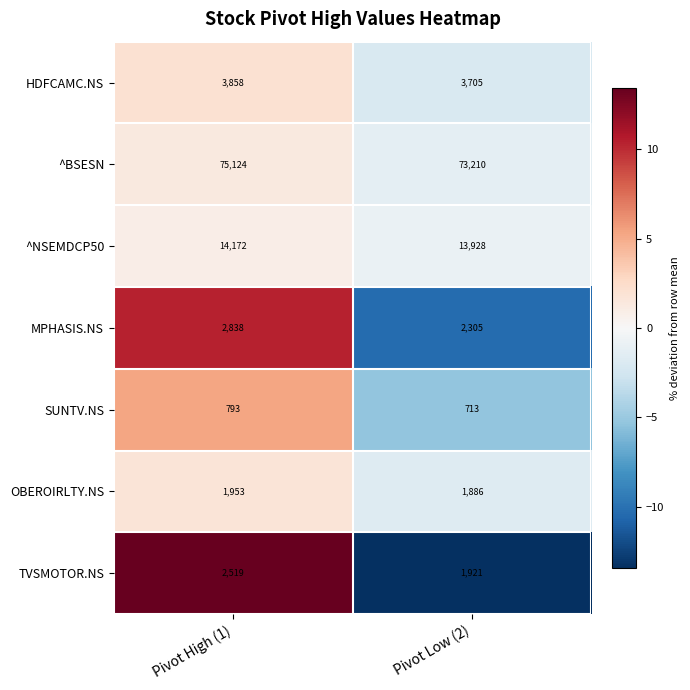

Reading left to right, transcribe all the data shown in this chart.

HDFCAMC.NS: Pivot High (1)=3858	Pivot Low (2)=3705
^BSESN: Pivot High (1)=75124	Pivot Low (2)=73210
^NSEMDCP50: Pivot High (1)=14172	Pivot Low (2)=13928
MPHASIS.NS: Pivot High (1)=2838	Pivot Low (2)=2305
SUNTV.NS: Pivot High (1)=793	Pivot Low (2)=713
OBEROIRLTY.NS: Pivot High (1)=1953	Pivot Low (2)=1886
TVSMOTOR.NS: Pivot High (1)=2519	Pivot Low (2)=1921